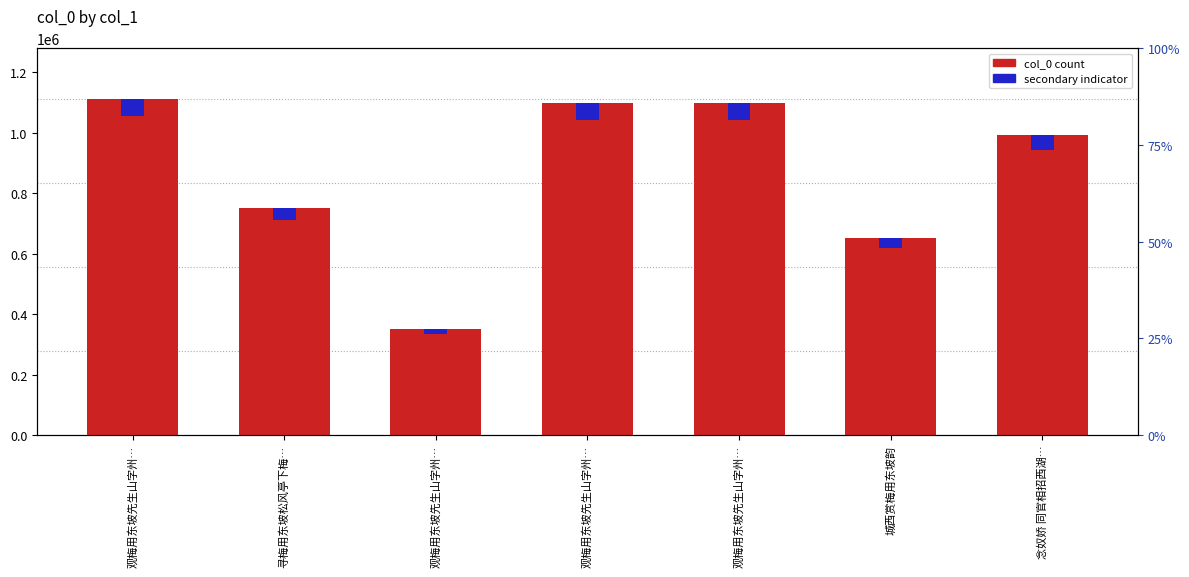

True or false: secondary indicator has a value of 49700.3 at 念奴娇 同官相招西湖….

True